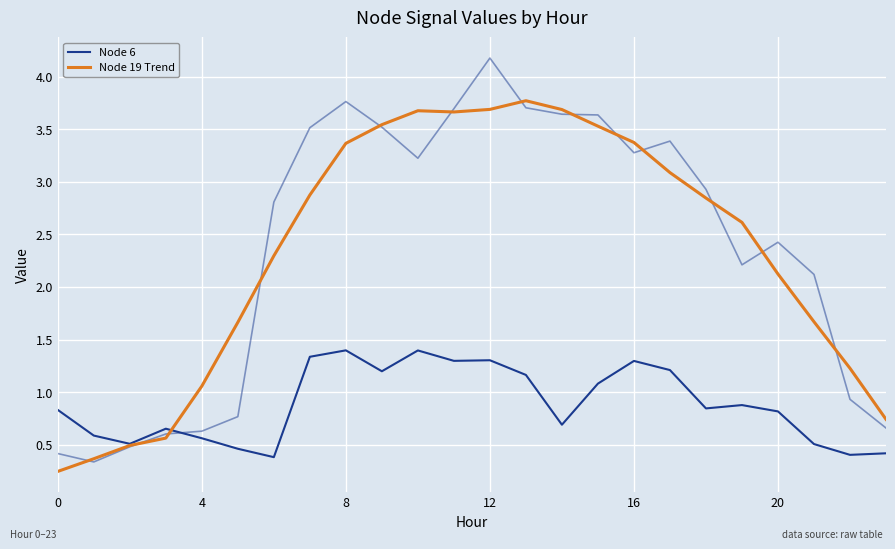

What is the difference between the second highest and second lowest values in the Node 19 Trend series?

3.3